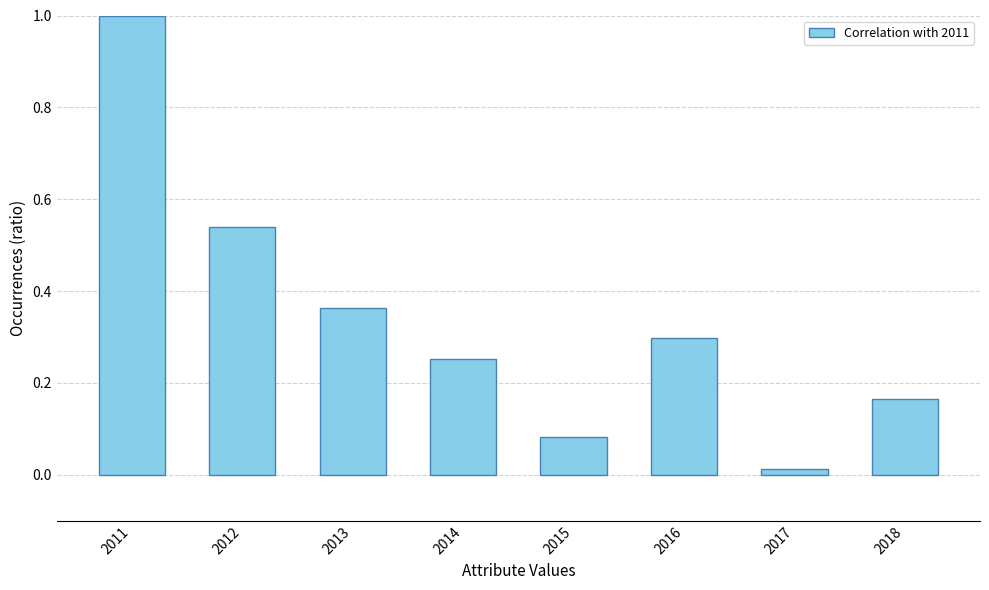

The value at 2016 is 0.3. True or false?

True